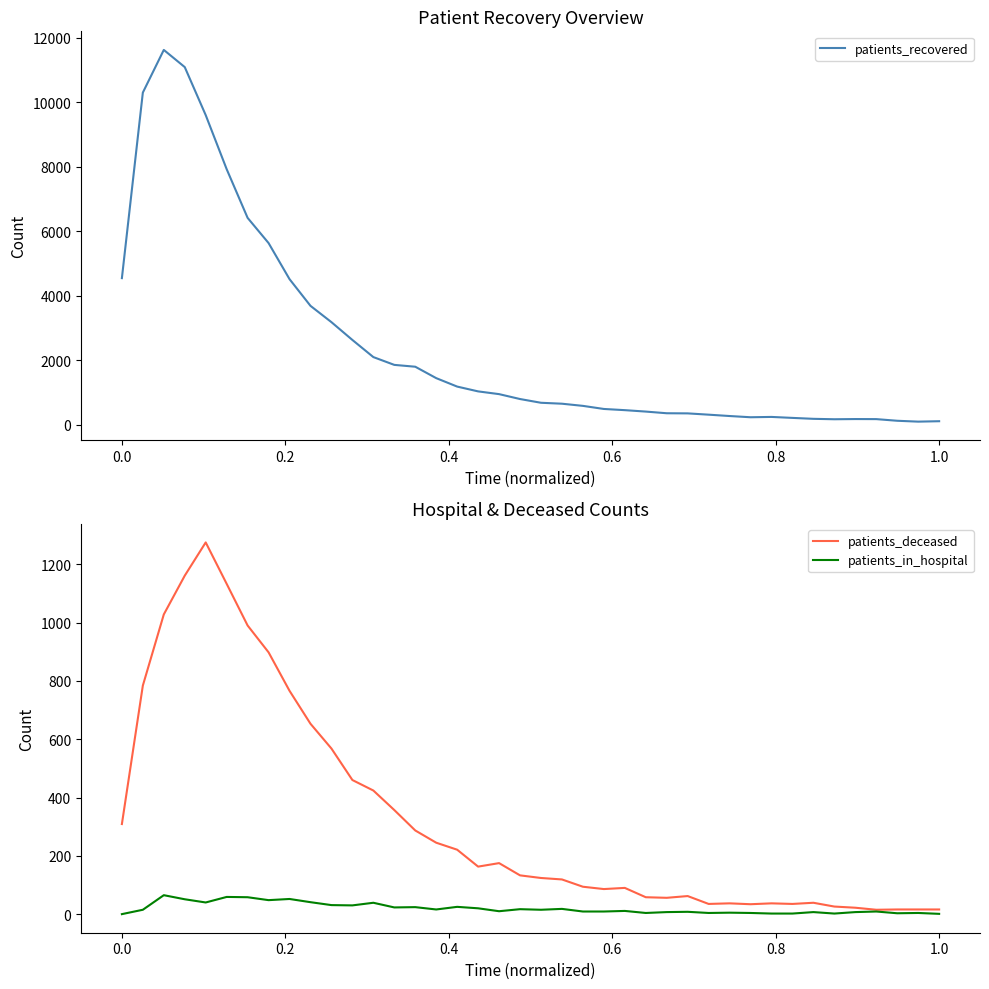

The value of patients_deceased at 0.0 is 403. True or false?

False